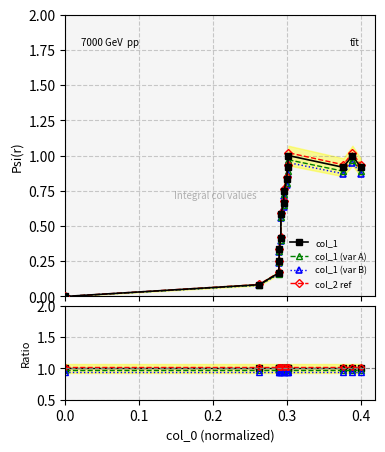

True or false: the data has more than 2 interior local peaks.

False